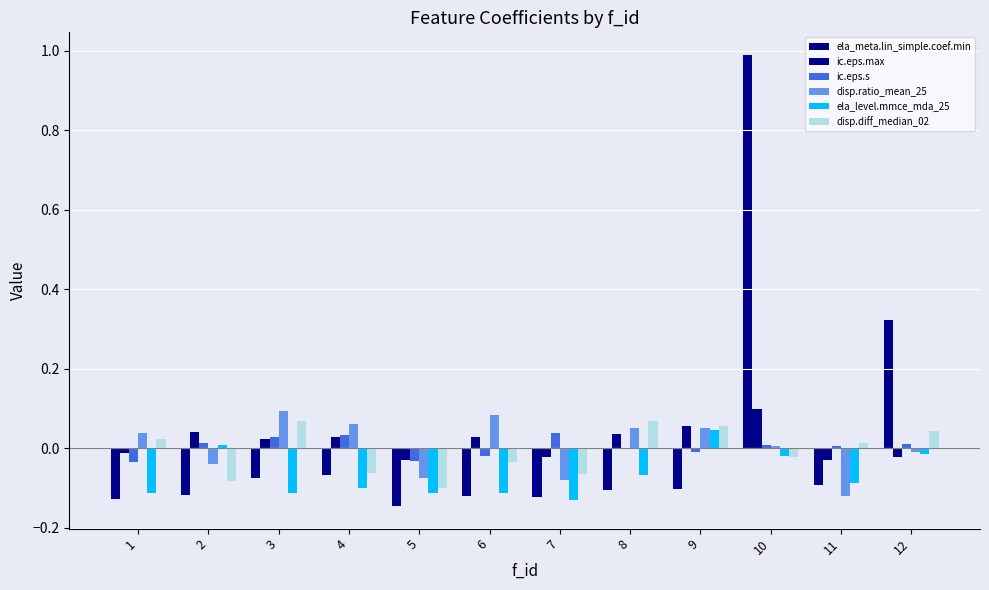

Reading right to left, transcribe all the data shown in this chart.

ela_meta.lin_simple.coef.min: 12=0.3	11=-0.1	10=1.0	9=-0.1	8=-0.1	7=-0.1	6=-0.1	5=-0.1	4=-0.1	3=-0.1	2=-0.1	1=-0.1
ic.eps.max: 12=-0.0	11=-0.0	10=0.1	9=0.1	8=0.0	7=-0.0	6=0.0	5=-0.0	4=0.0	3=0.0	2=0.0	1=-0.0
ic.eps.s: 12=0.0	11=0.0	10=0.0	9=-0.0	8=0.0	7=0.0	6=-0.0	5=-0.0	4=0.0	3=0.0	2=0.0	1=-0.0
disp.ratio_mean_25: 12=-0.0	11=-0.1	10=0.0	9=0.1	8=0.1	7=-0.1	6=0.1	5=-0.1	4=0.1	3=0.1	2=-0.0	1=0.0
ela_level.mmce_mda_25: 12=-0.0	11=-0.1	10=-0.0	9=0.0	8=-0.1	7=-0.1	6=-0.1	5=-0.1	4=-0.1	3=-0.1	2=0.0	1=-0.1
disp.diff_median_02: 12=0.0	11=0.0	10=-0.0	9=0.1	8=0.1	7=-0.1	6=-0.0	5=-0.1	4=-0.1	3=0.1	2=-0.1	1=0.0